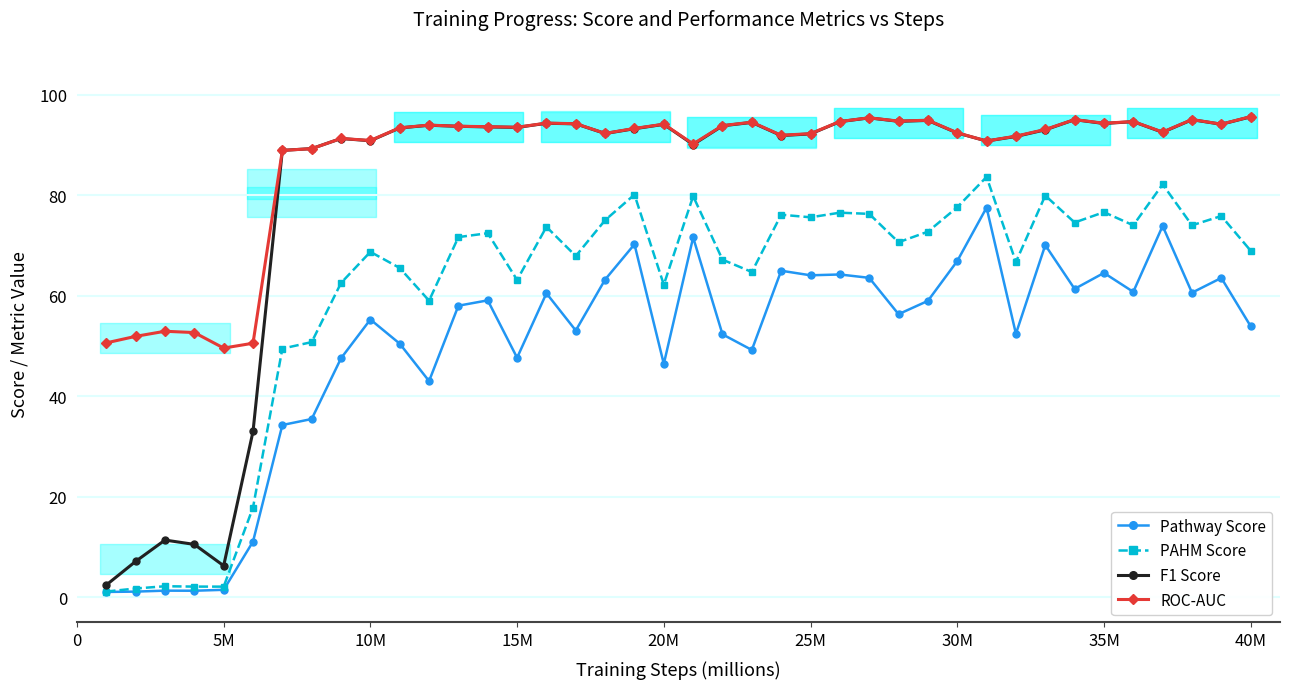

True or false: PAHM Score and ROC-AUC intersect in this chart.

False